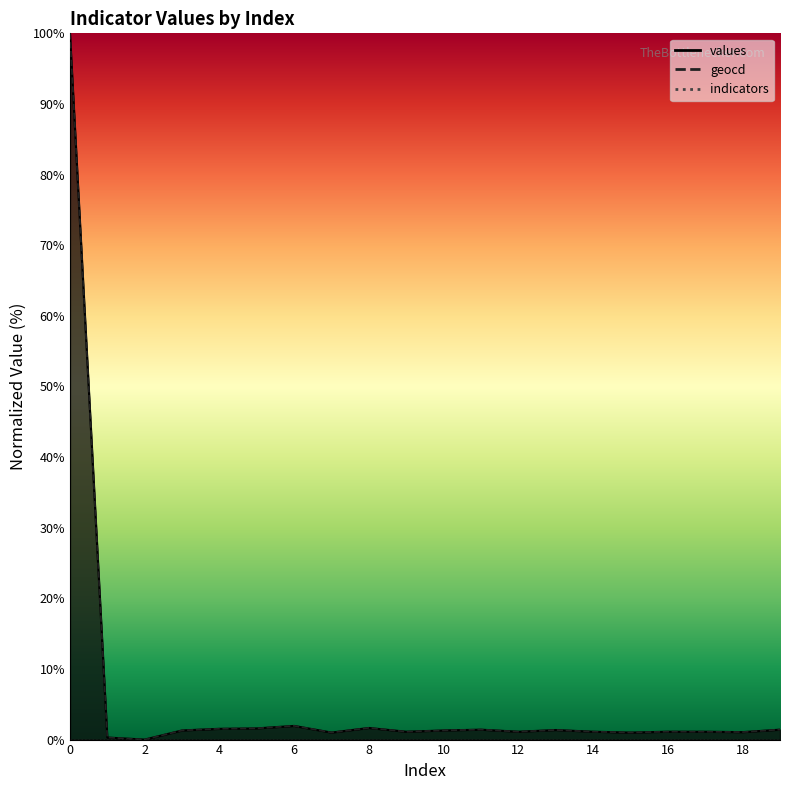

What is the difference between the maximum and minimum values in the geocd series?

100.0